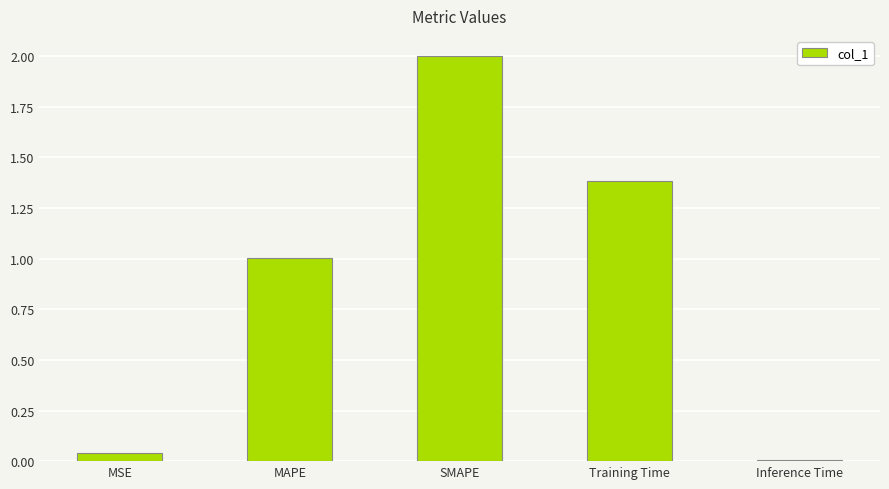

Which label corresponds to the largest value in the chart?

SMAPE